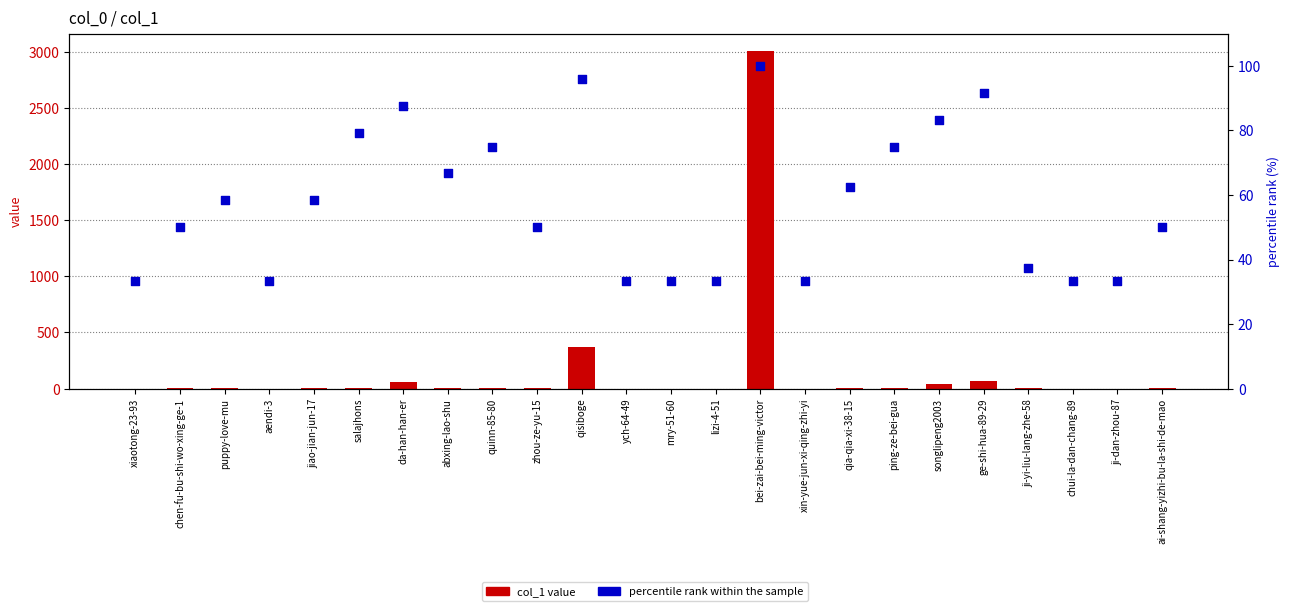

At which category is the sum across all series the highest?

bei-zai-bei-ming-victor